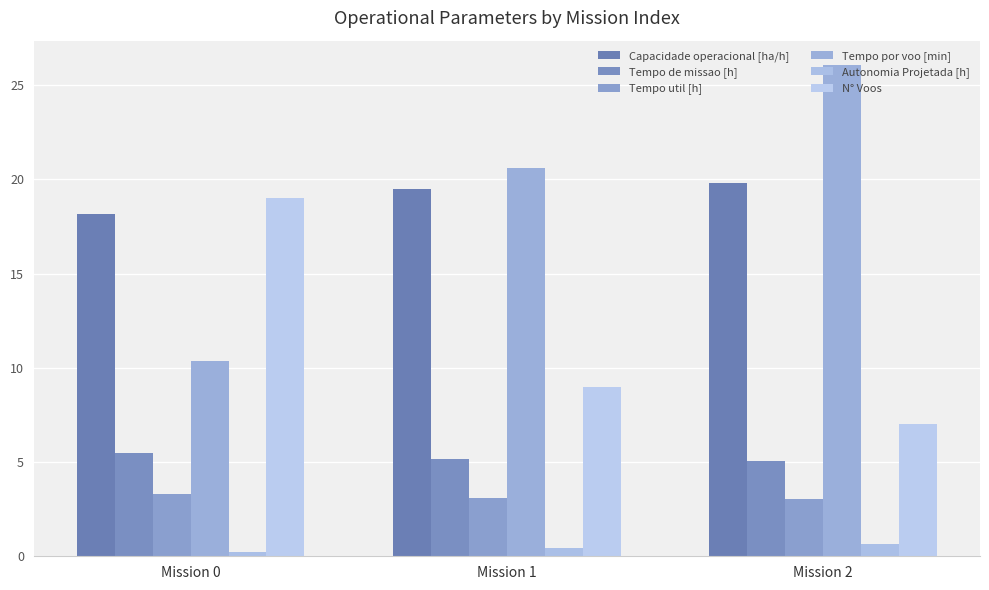

List the labels in order of Autonomia Projetada [h] value, smallest first.

Mission 0, Mission 1, Mission 2